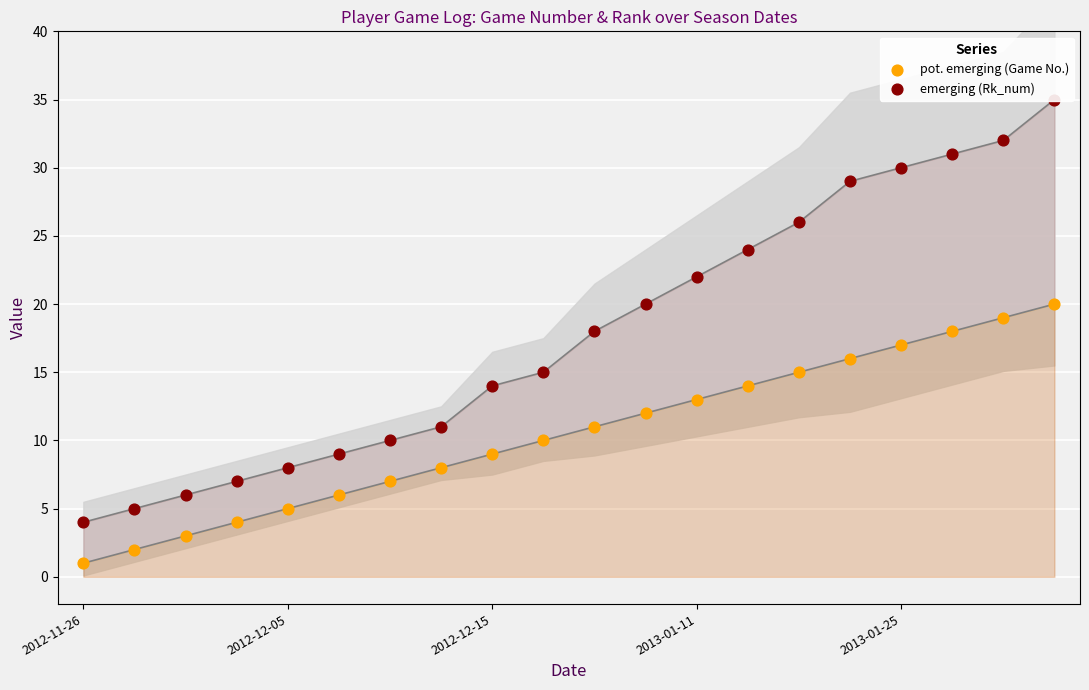

At which category is the sum across all series the highest?

19